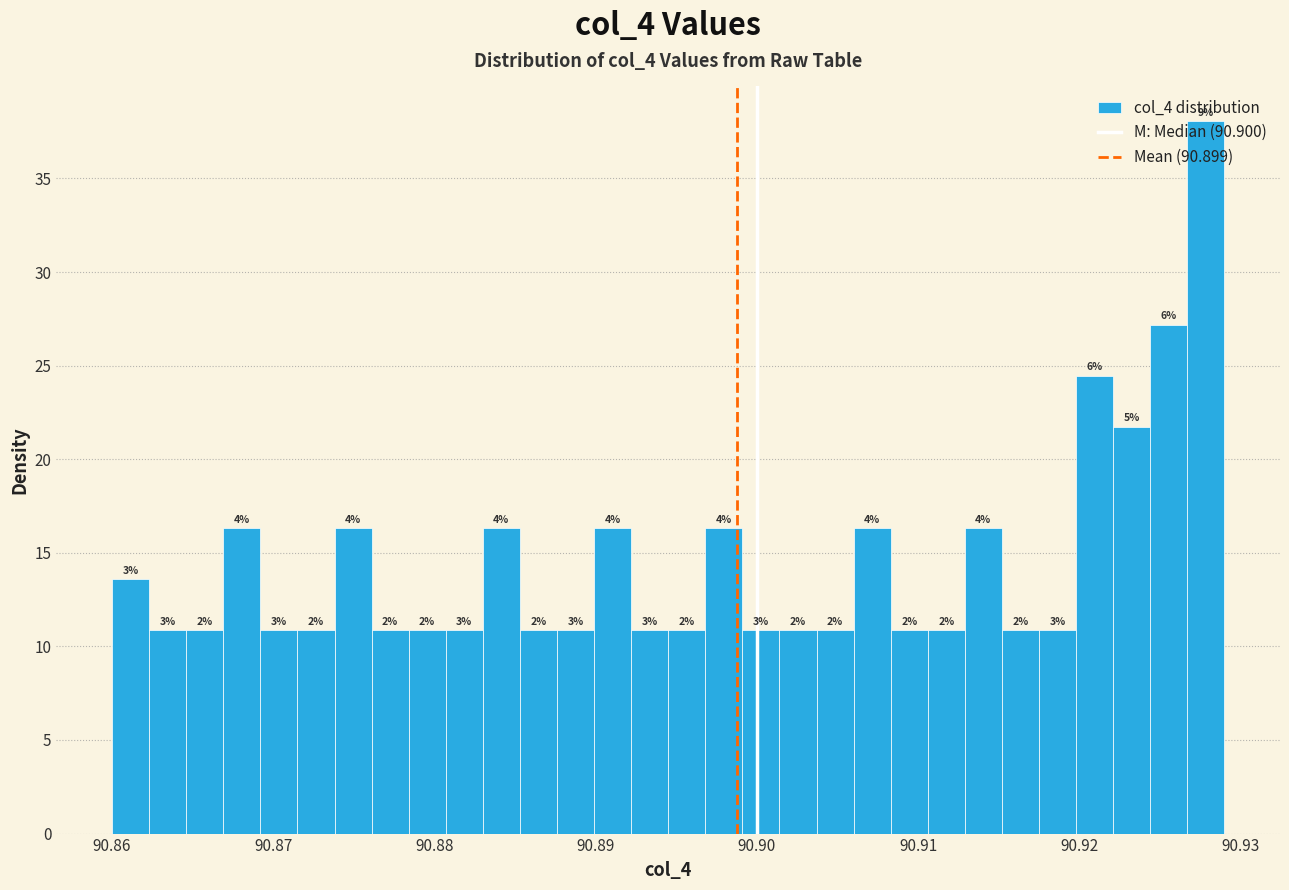

Read against the x-axis, roughly where is the centre of the tallest bar?

90.928